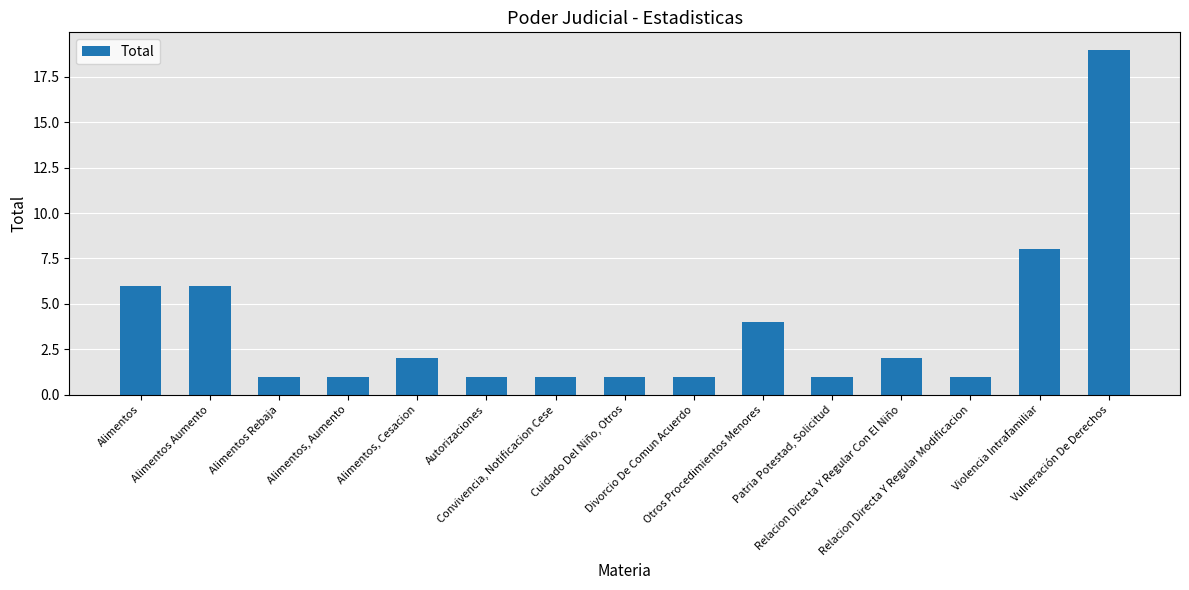

What is the greatest value displayed?

19